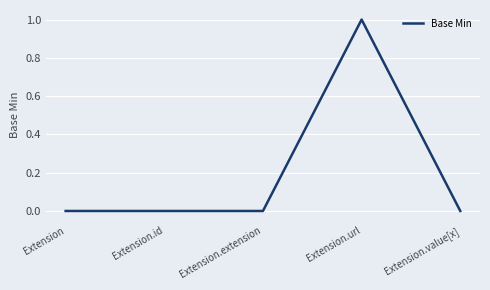

How many series are shown in this chart?

1